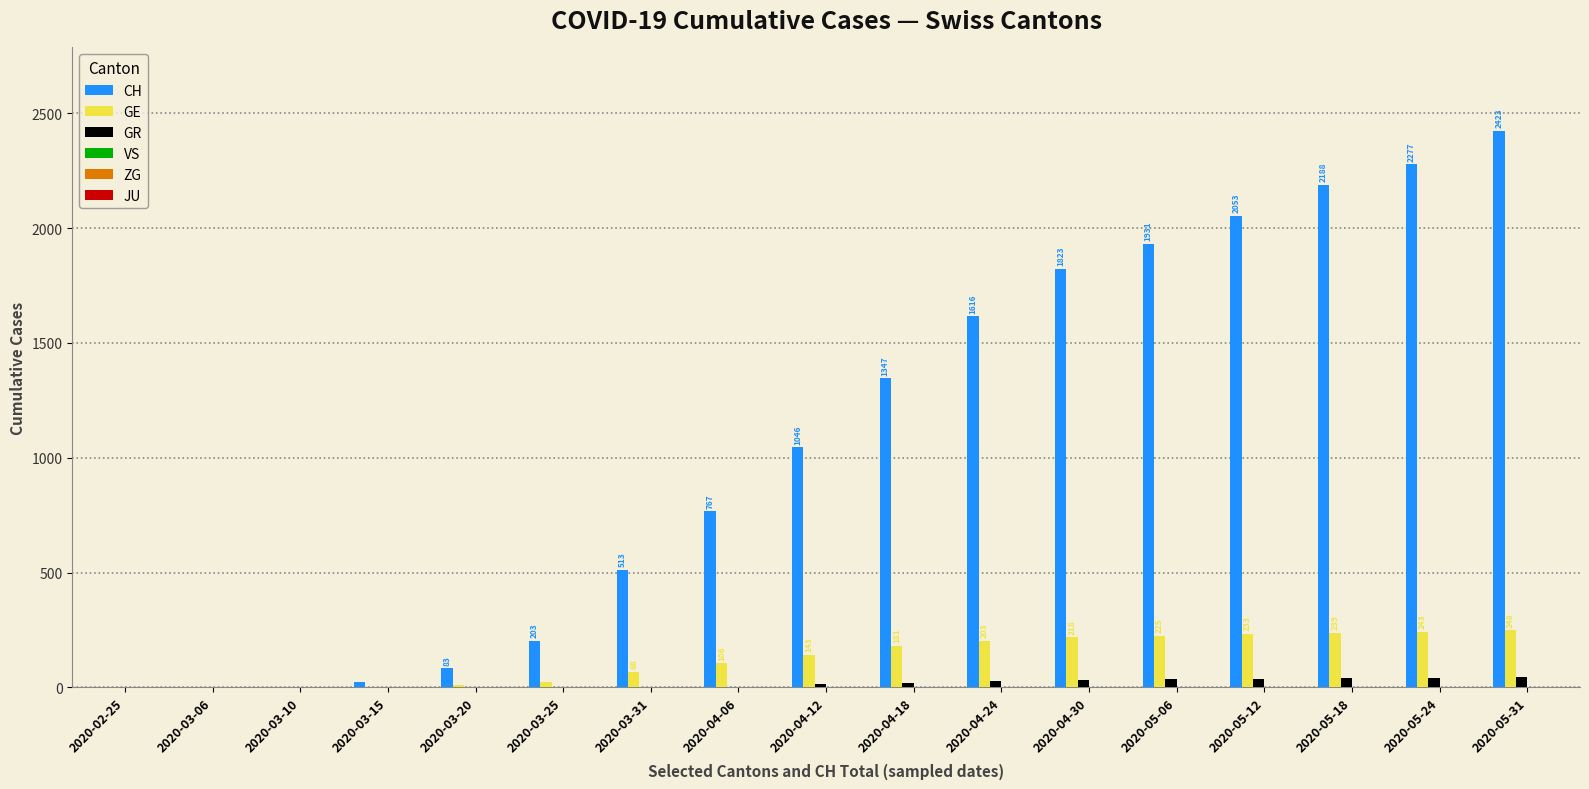

Which series has the largest total across all categories?

CH